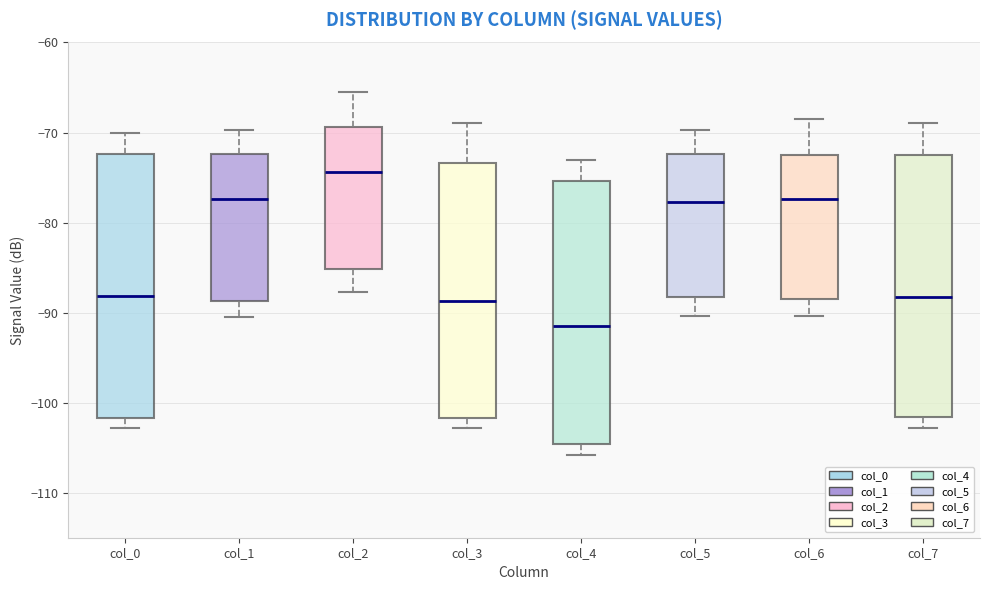

Which box's median line is the highest?

col_2